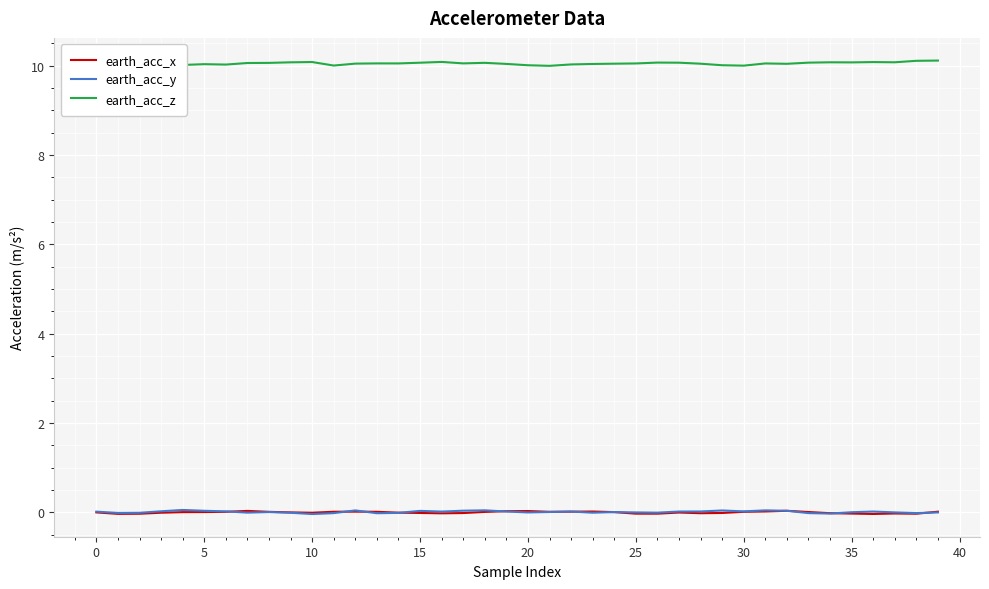

Which series has the largest total across all categories?

earth_acc_z